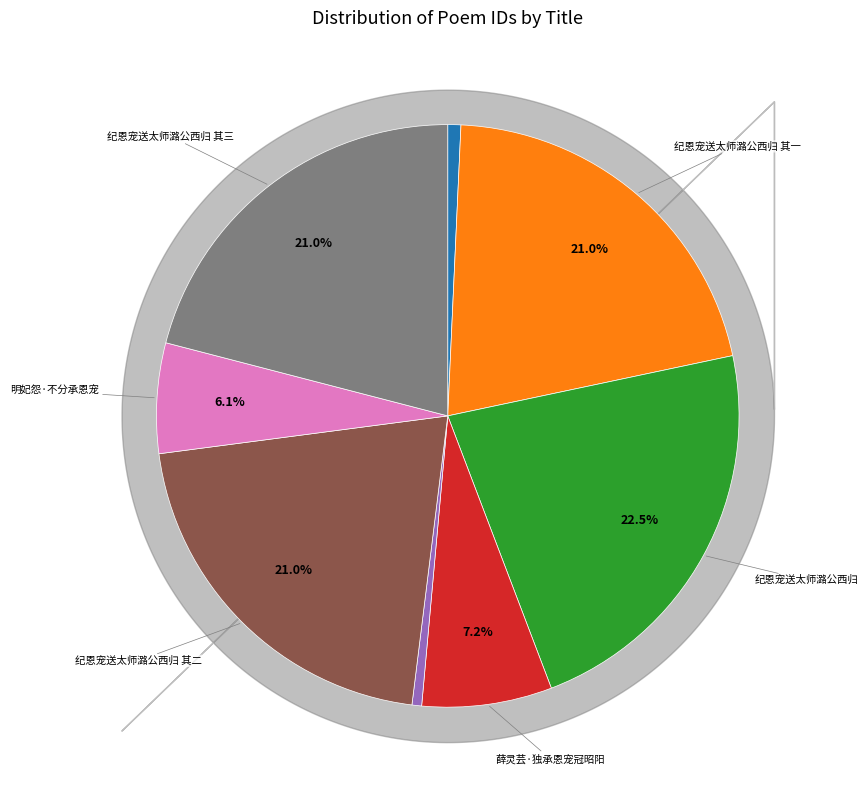

Is there a majority slice in this chart?

No